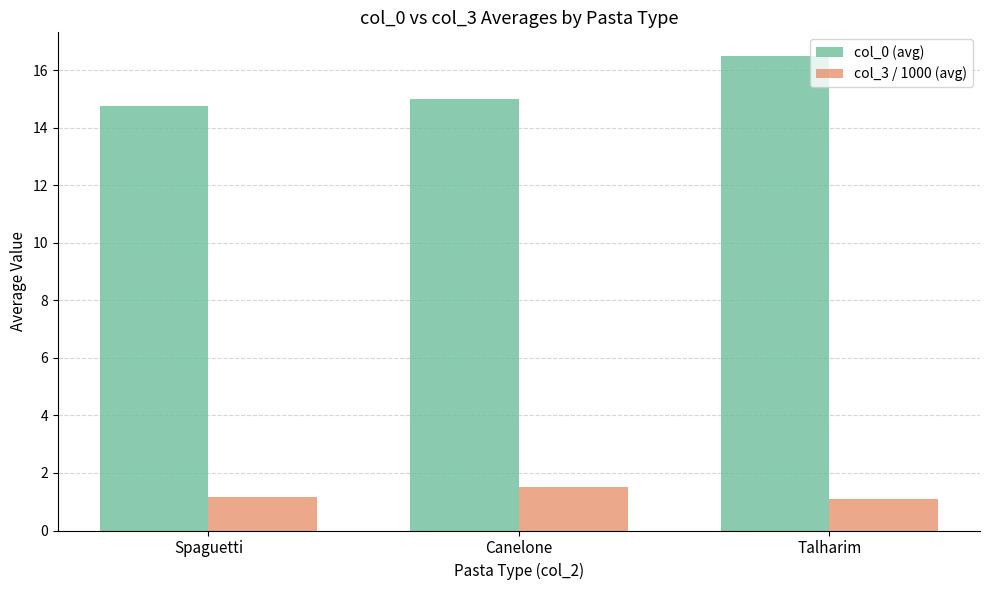

Is the value of col_0 (avg) at Spaguetti greater than the value of col_3 / 1000 (avg) at Canelone?

Yes